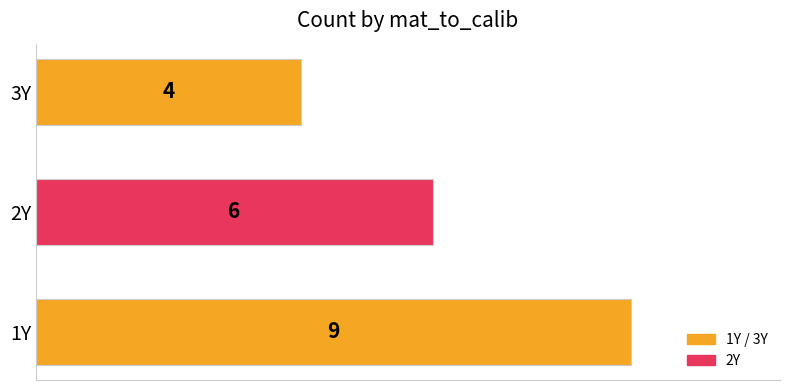

What is the change in value from 1Y to 3Y?

-5